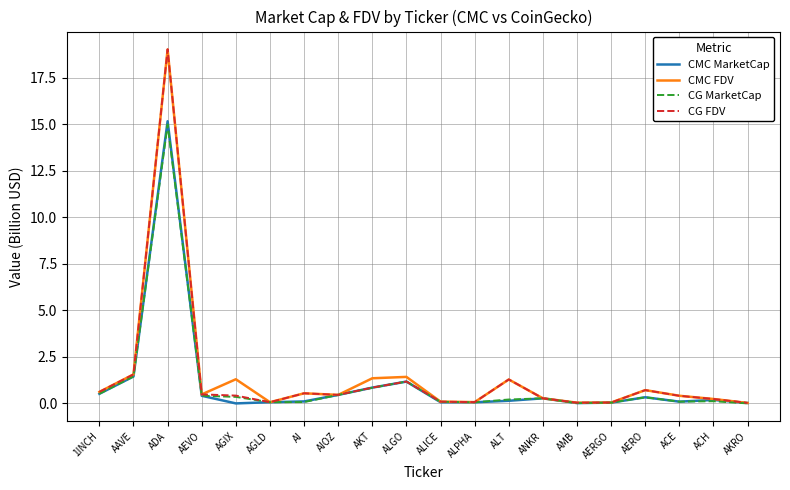

How many lines are shown in the chart?

4